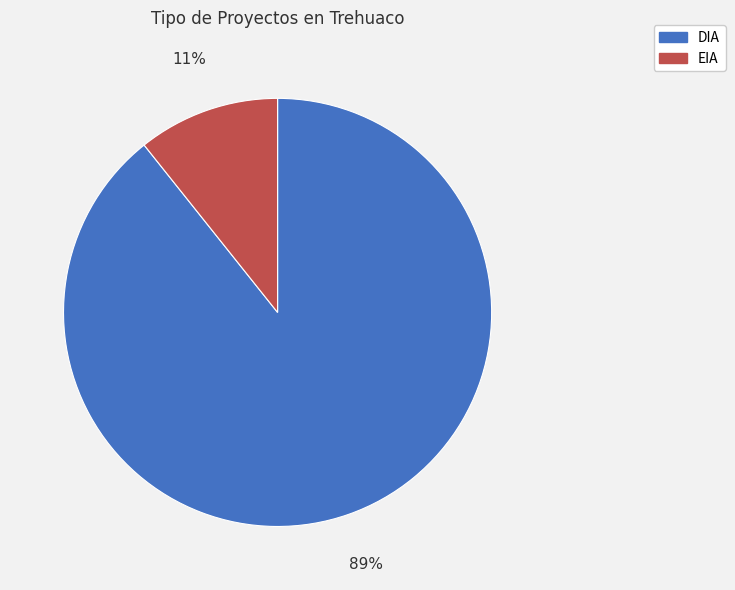

True or false: EIA accounts for 18% of the total.

False